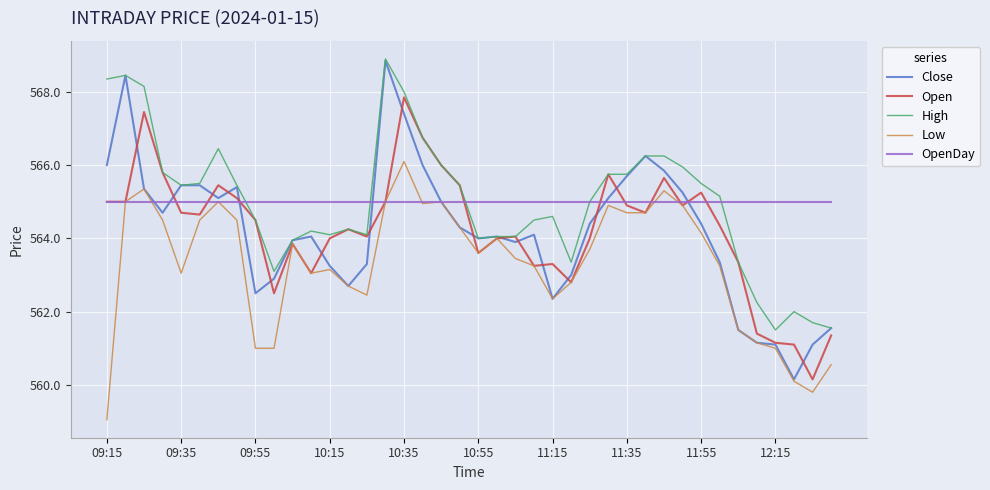

In Open, how many points are higher than both neighbors (excluding endpoints)?

10